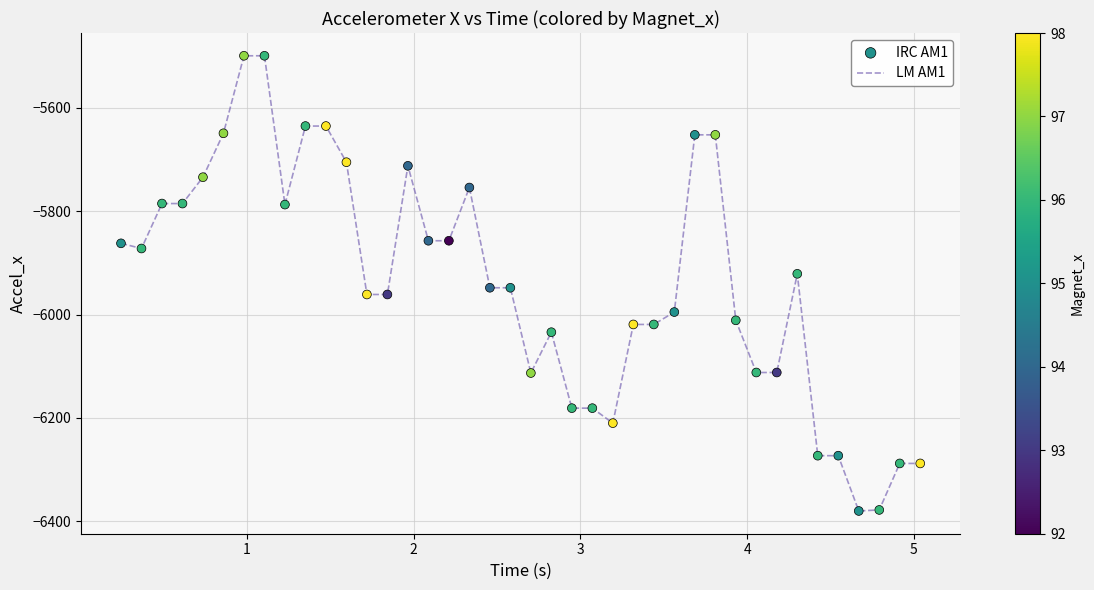

What is the difference between the maximum and minimum values?

881